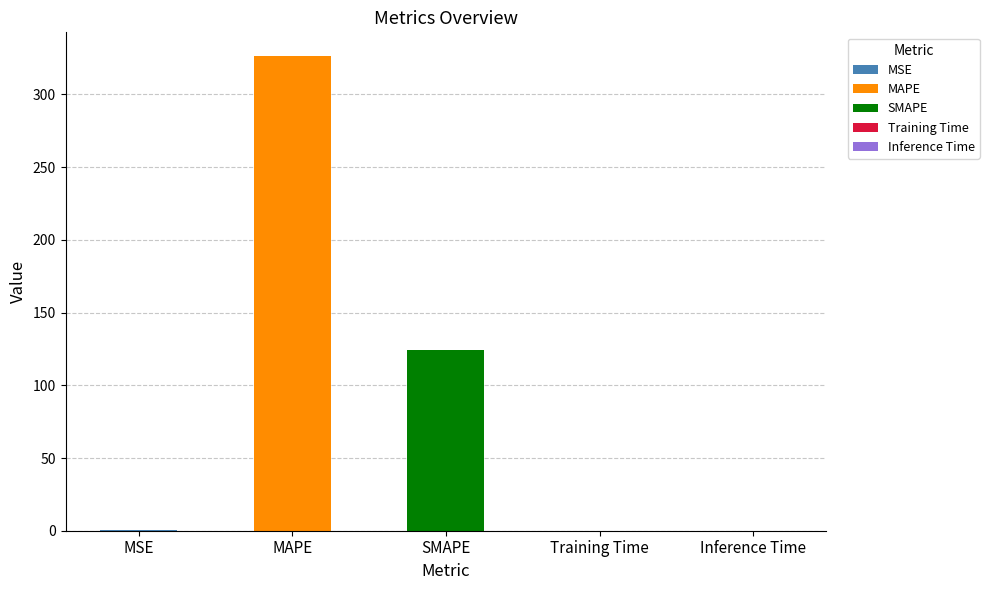

What is the sum of all values?

450.6